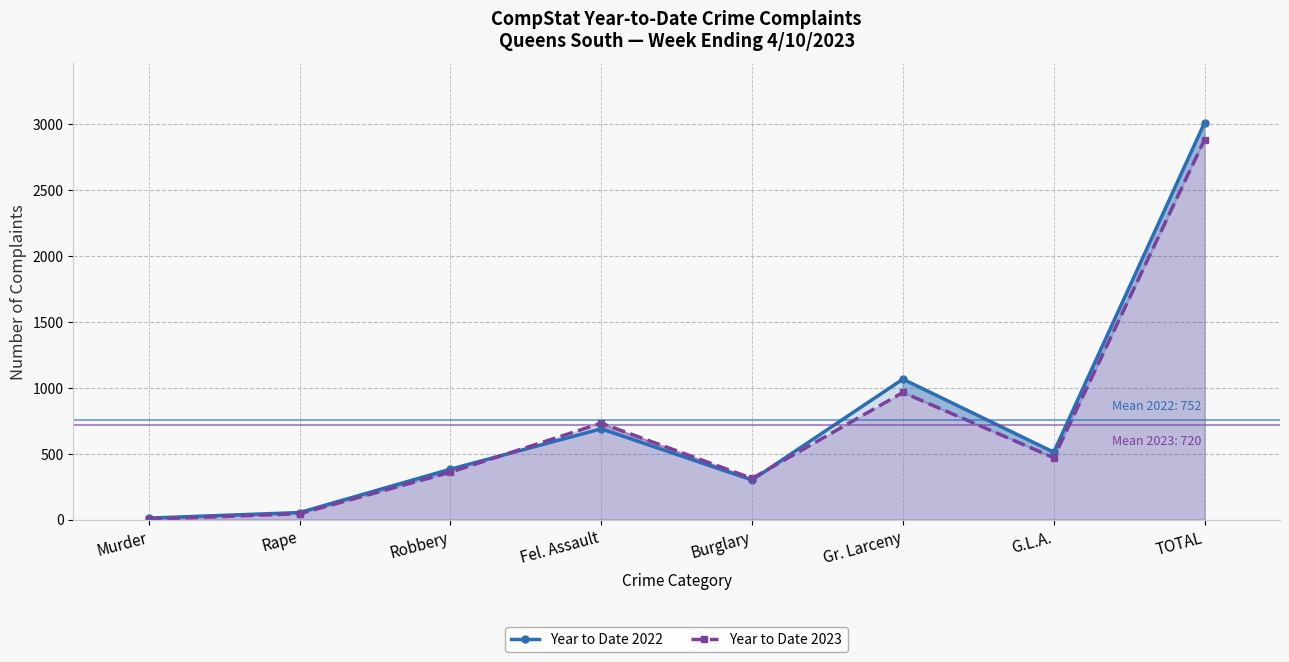

Between Burglary and Rape, which is larger?

Burglary